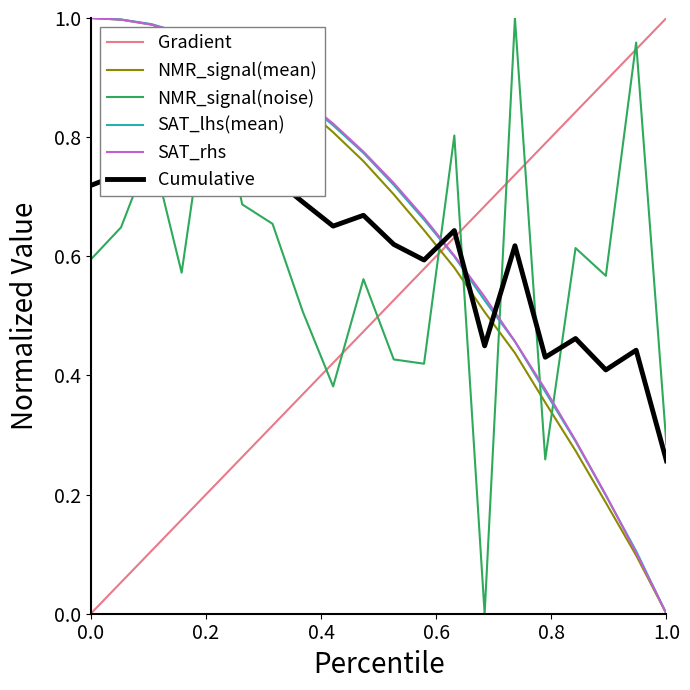

Which series ends up on top after the final intersection of NMR_signal(noise) and SAT_rhs?

NMR_signal(noise)